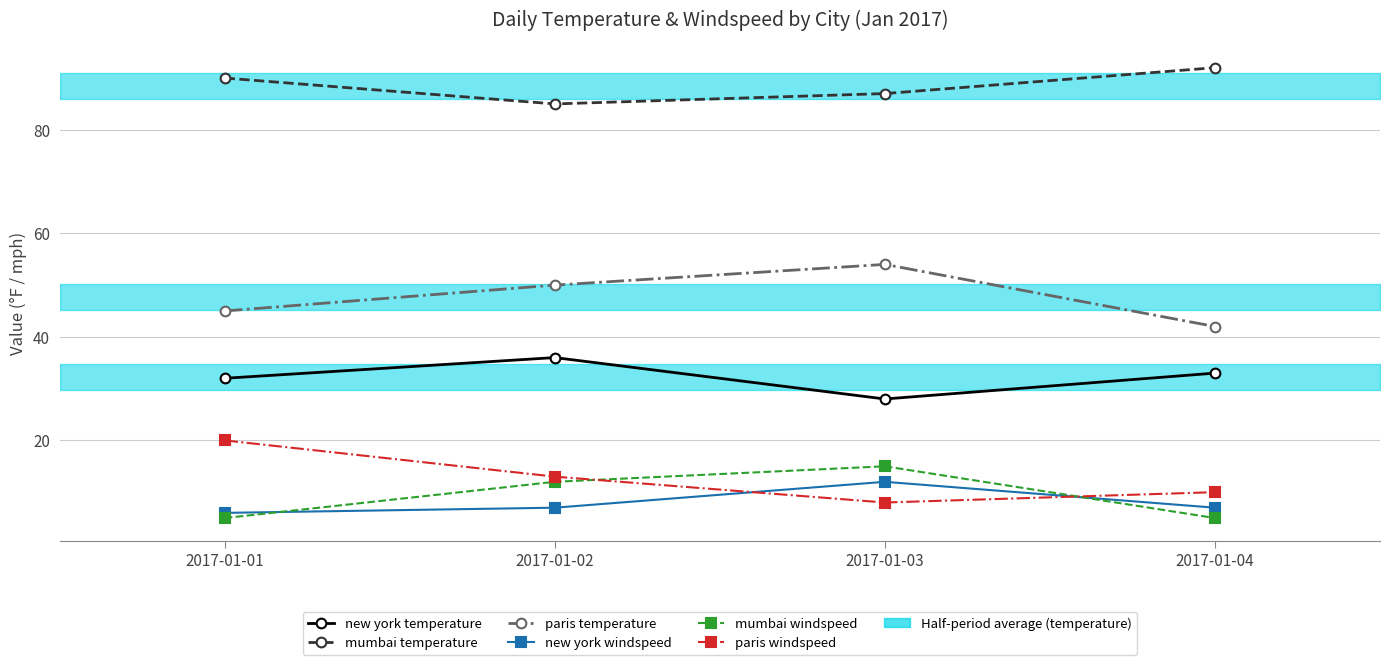

Between 2017-01-02 and 2017-01-03, which series saw the biggest shift?

new york temperature